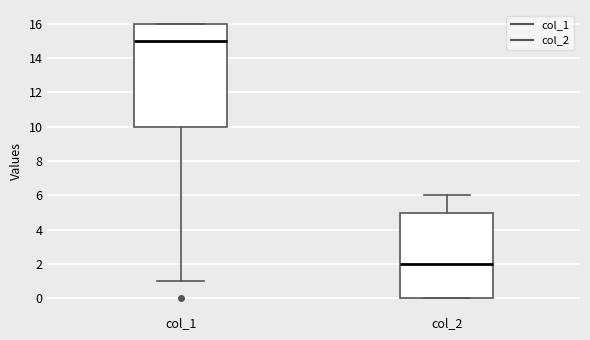

Where does the median line of the box for col_1 sit on the y-axis? The values are not printed on the chart, so give them approximately, as read against the axis.

15